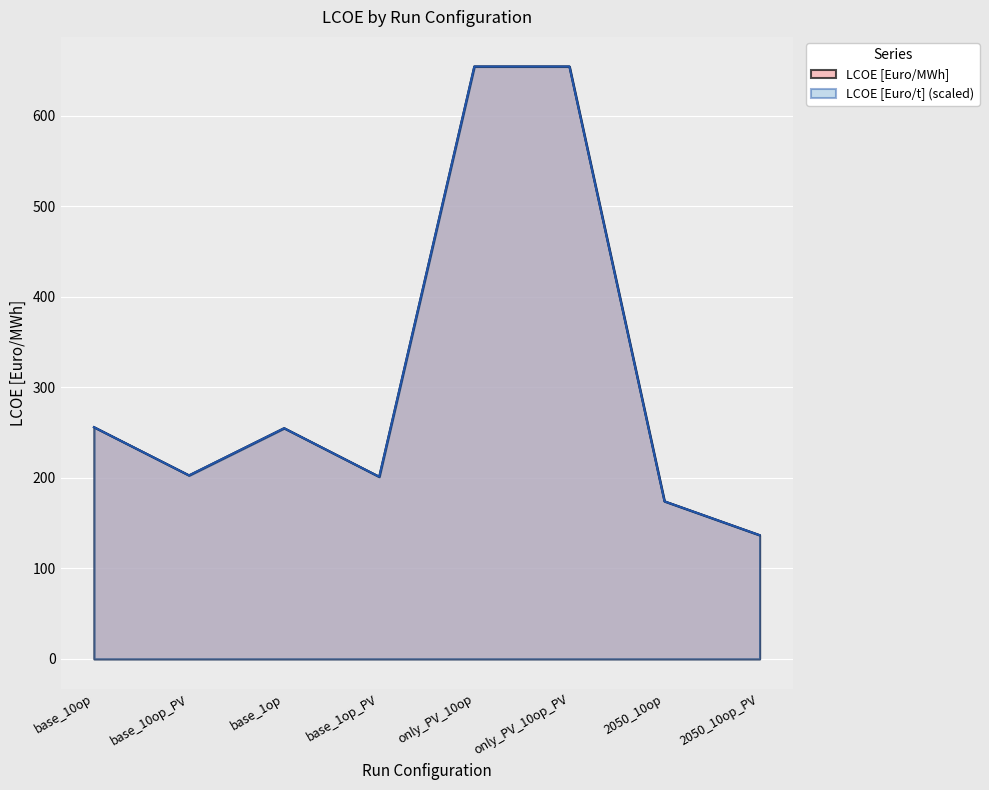

What are all the series names shown in the legend?

LCOE [Euro/MWh], LCOE [Euro/t] (scaled)